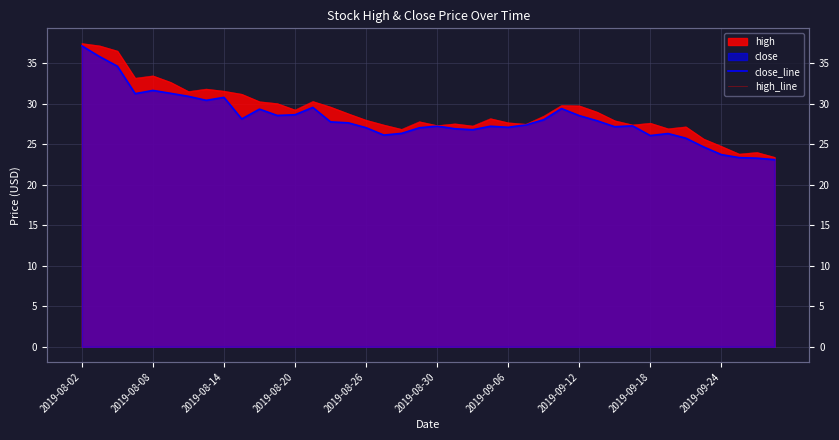

How many data points does each series have?

40